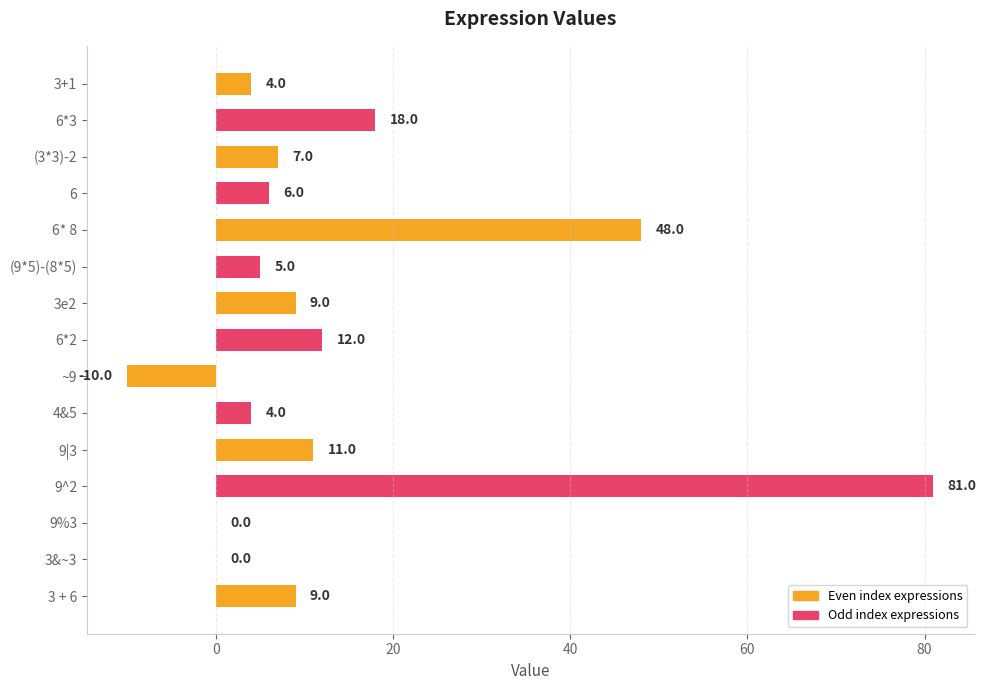

True or false: the data shows 10 at 6.

False